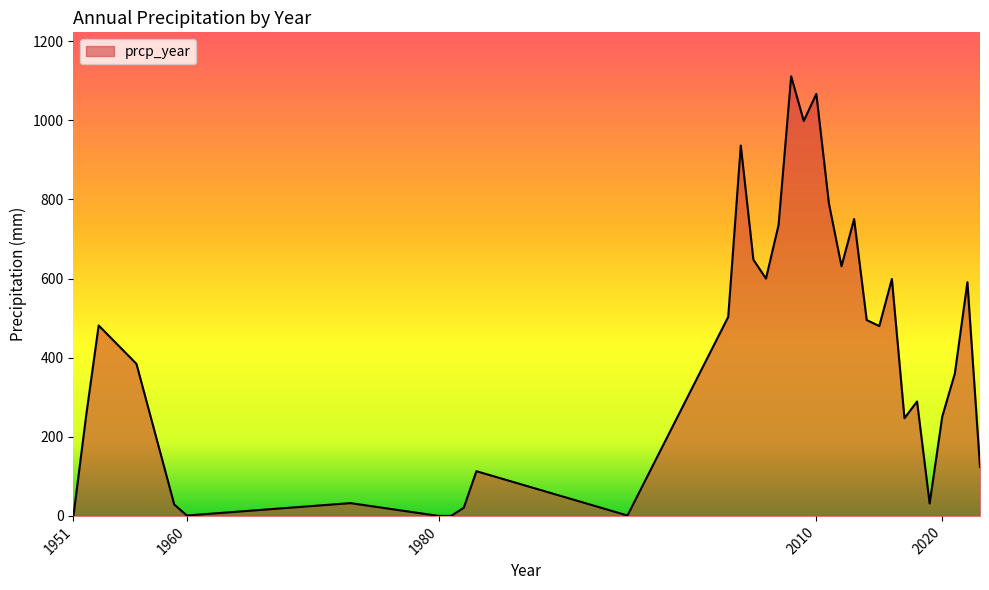

How many lines are shown in the chart?

1